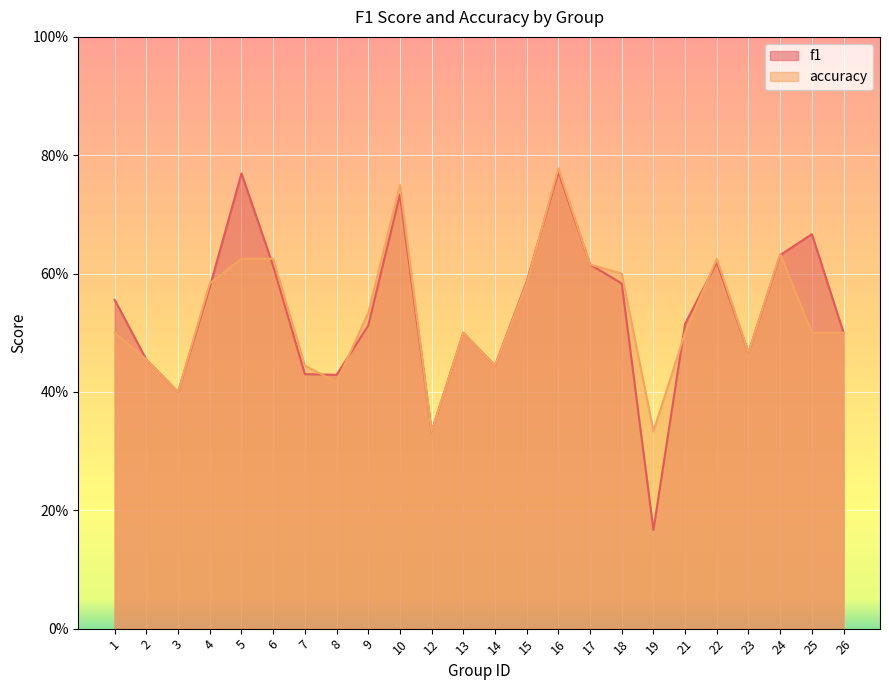

Reading left to right, what are all the values shown in this chart?

f1: 1=0.6	2=0.5	3=0.4	4=0.6	5=0.8	6=0.6	7=0.4	8=0.4	9=0.5	10=0.7	12=0.3	13=0.5	14=0.4	15=0.6	16=0.8	17=0.6	18=0.6	19=0.2	21=0.5	22=0.6	23=0.5	24=0.6	25=0.7	26=0.5
accuracy: 1=0.5	2=0.5	3=0.4	4=0.6	5=0.6	6=0.6	7=0.4	8=0.4	9=0.5	10=0.8	12=0.3	13=0.5	14=0.4	15=0.6	16=0.8	17=0.6	18=0.6	19=0.3	21=0.5	22=0.6	23=0.5	24=0.6	25=0.5	26=0.5